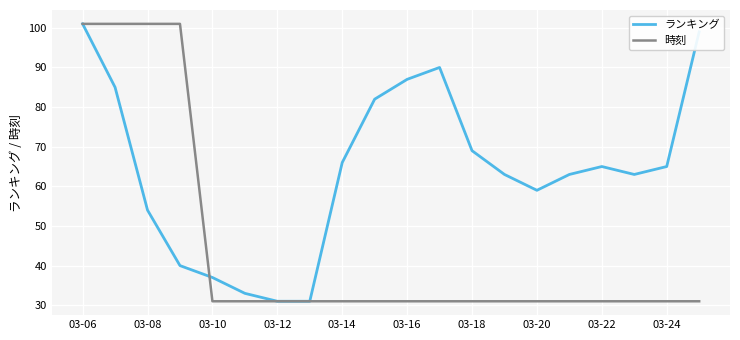

Rank the series by their average value, from lowest to highest.

時刻, ランキング